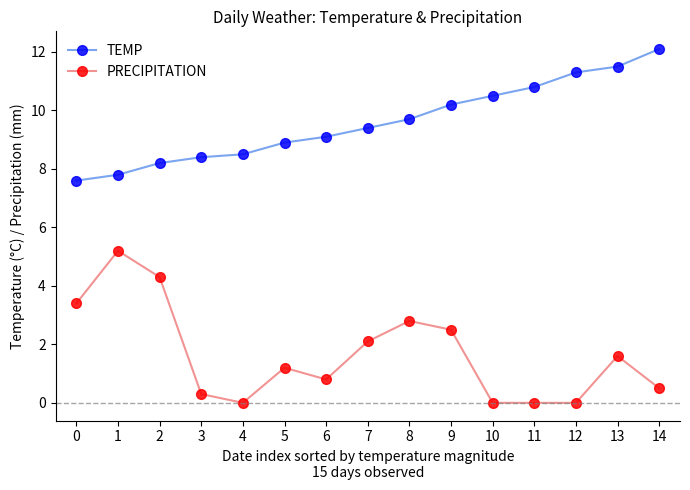

True or false: PRECIPITATION has more than 2 points higher than both neighbors.

True